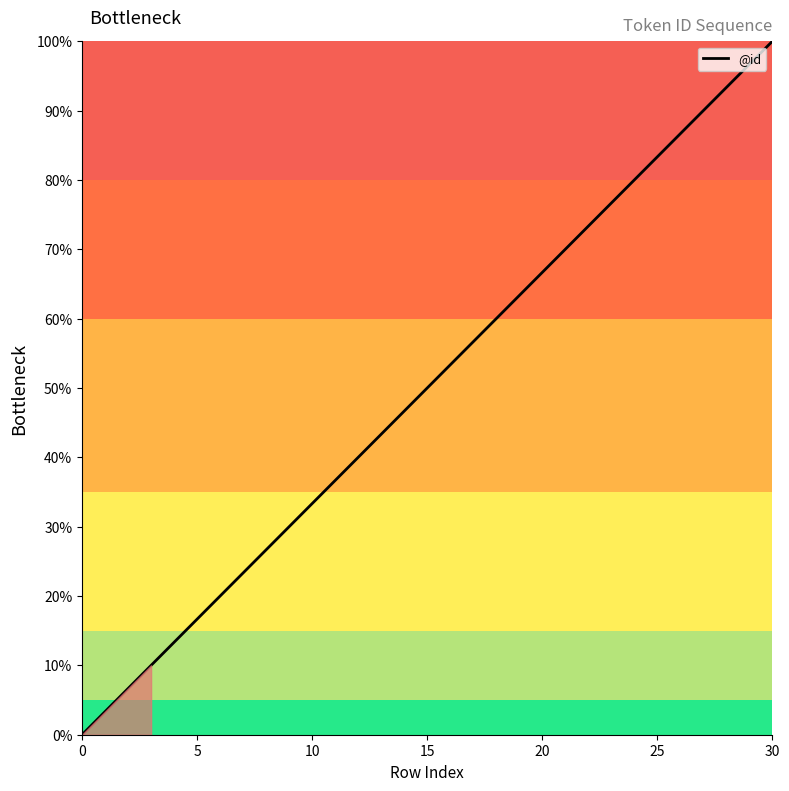

Reading left to right, list all the values displayed in this chart.

0.0	3.3	6.7	10.0	13.3	16.7	20.0	23.3	26.7	30.0	33.3	36.7	40.0	43.3	46.7	50.0	53.3	56.7	60.0	63.3	66.7	70.0	73.3	76.7	80.0	83.3	86.7	90.0	93.3	96.7	100.0